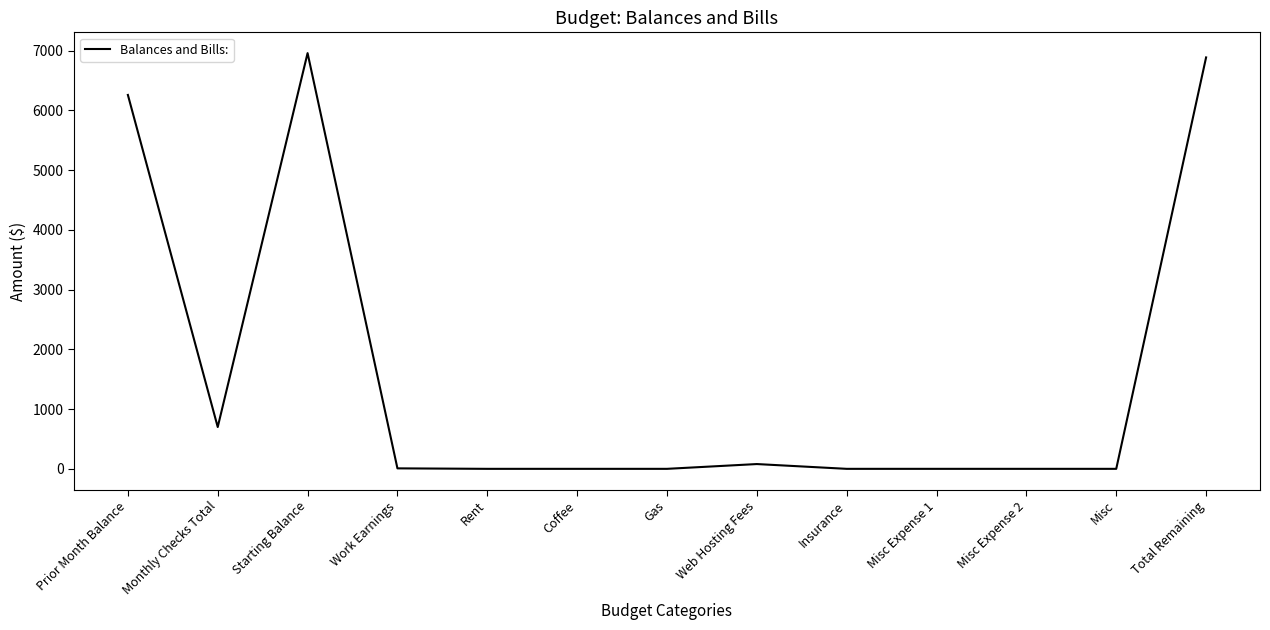

What position from the left is Starting Balance?

3